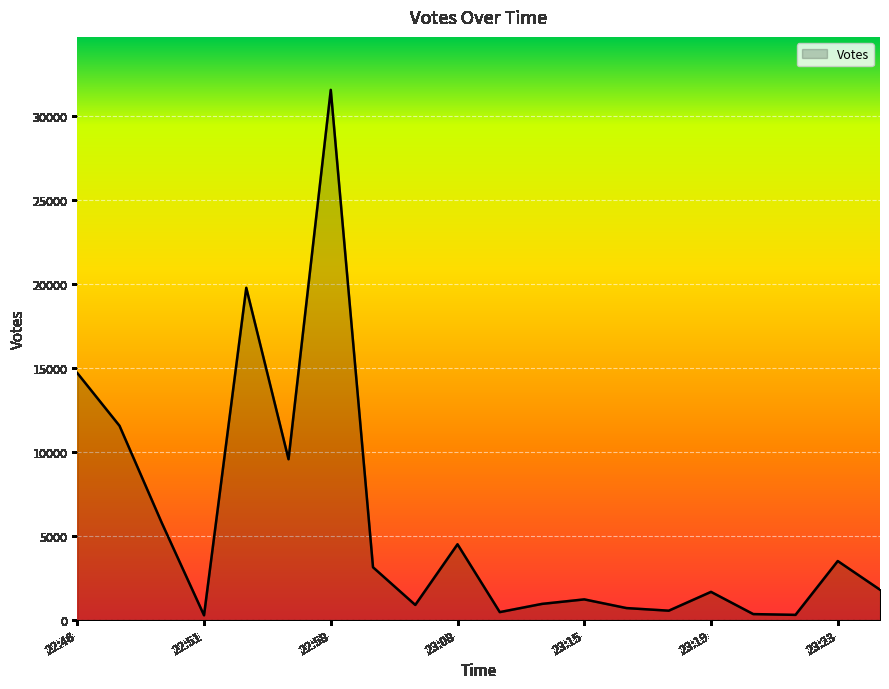

What is the maximum value shown in the chart?

31525